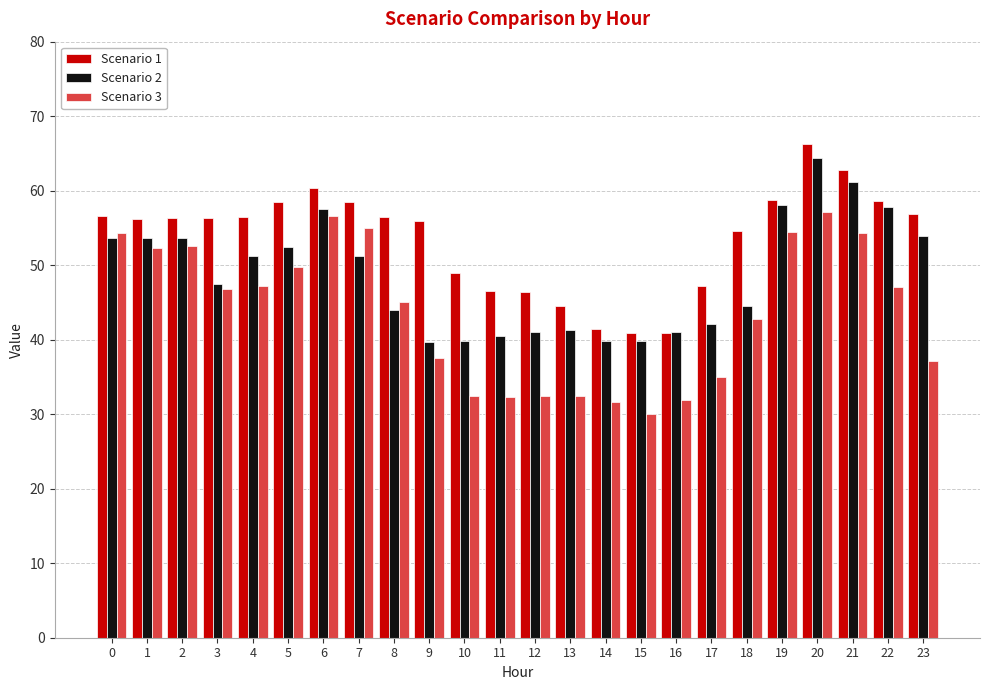

What is the value of the Scenario 3 bar at the 3rd from the left?

52.6